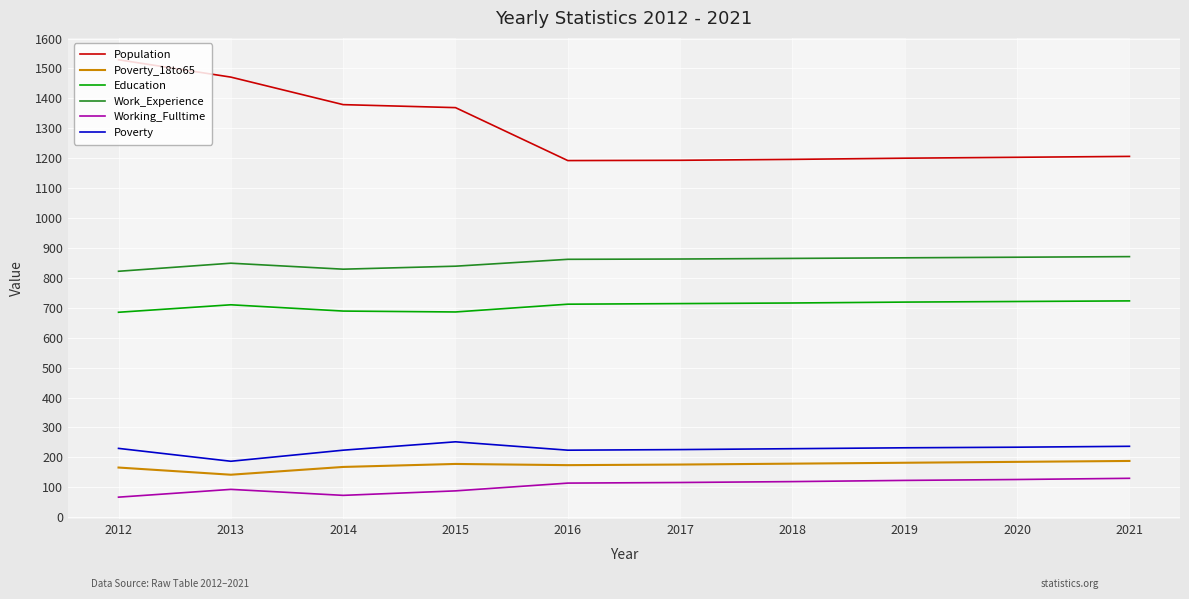

Is the value of Population at 2013 greater than the value of Poverty at 2020?

Yes